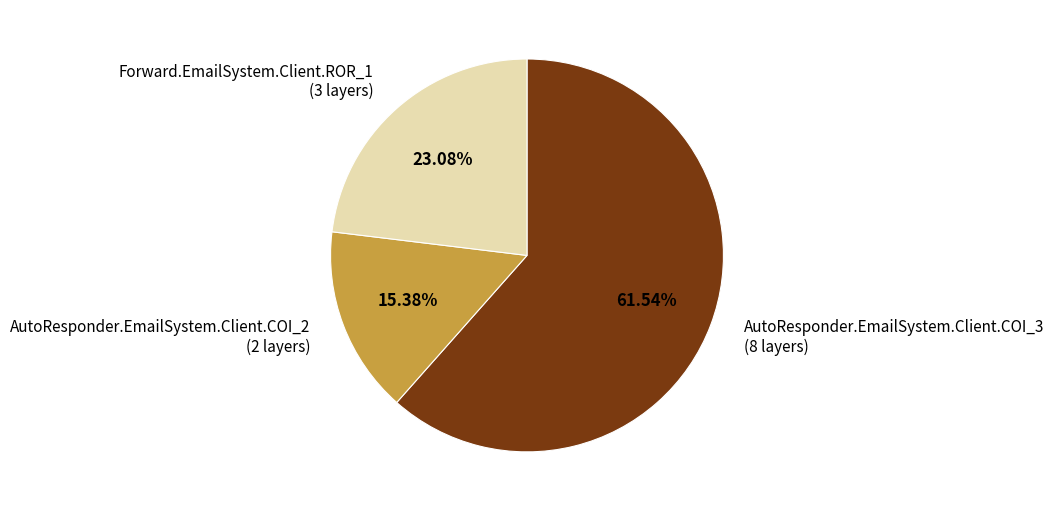

Does AutoResponder.EmailSystem.Client.COI_3 represent more than half of the total?

Yes